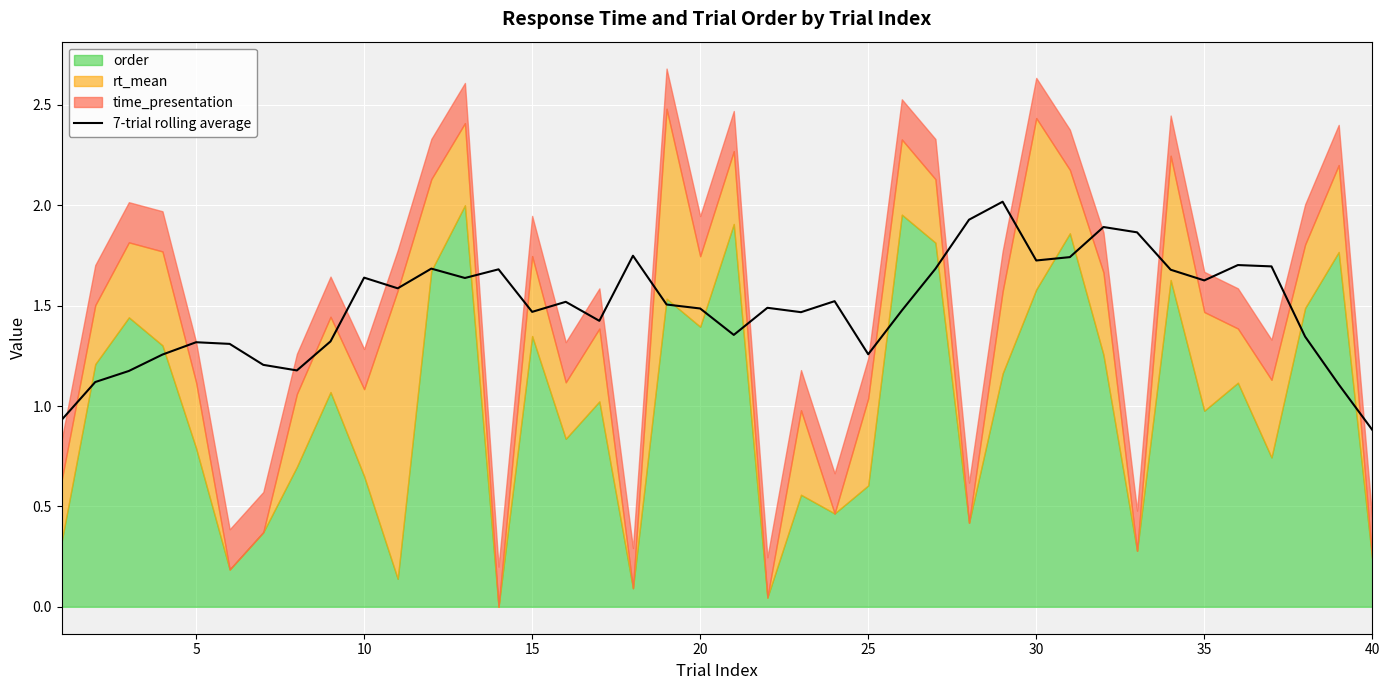

True or false: there are more than 1 points higher than both neighbors.

True